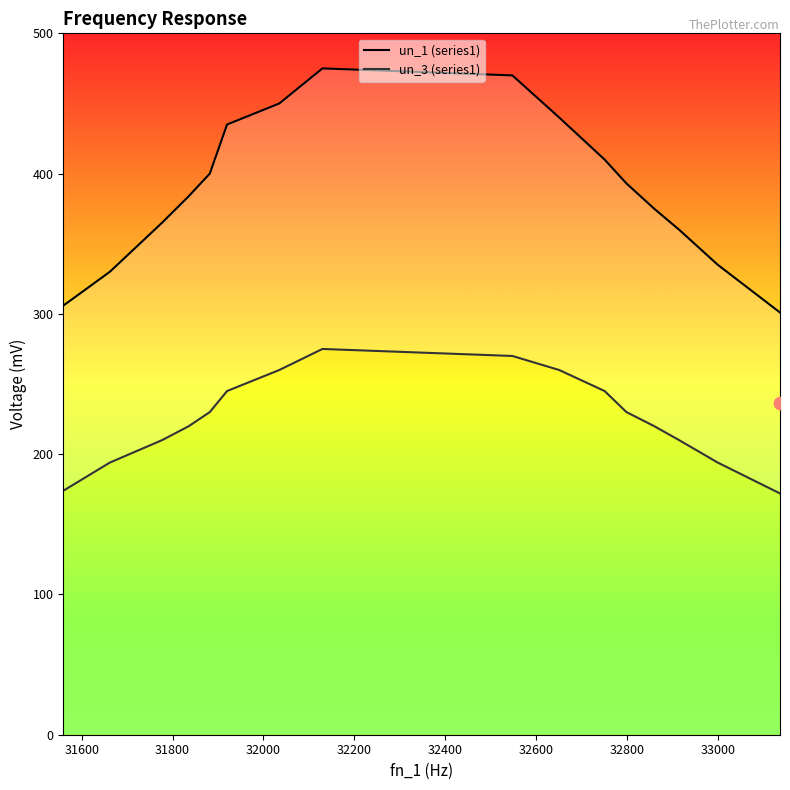

Which series reaches the minimum Y coordinate?

un_3 (series1)